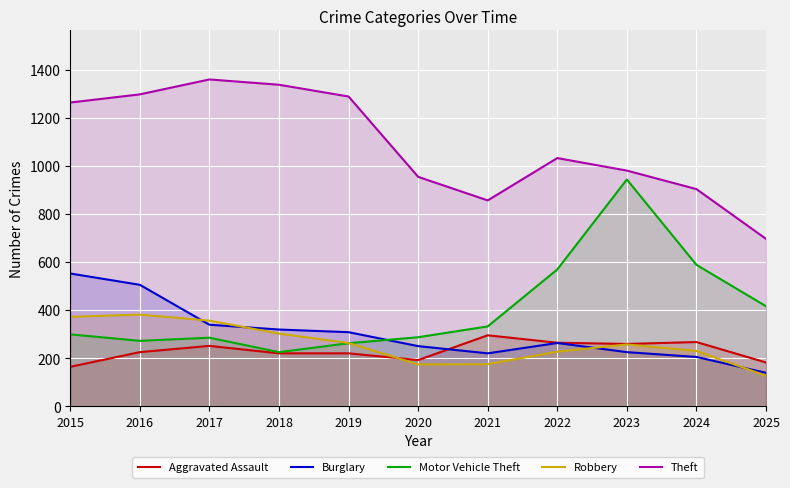

Reading right to left, transcribe all the data shown in this chart.

Aggravated Assault: 2025=182	2024=267	2023=259	2022=264	2021=295	2020=192	2019=220	2018=220	2017=251	2016=225	2015=164
Burglary: 2025=139	2024=205	2023=225	2022=263	2021=220	2020=250	2019=308	2018=319	2017=339	2016=505	2015=552
Motor Vehicle Theft: 2025=416	2024=588	2023=943	2022=569	2021=332	2020=287	2019=262	2018=225	2017=285	2016=272	2015=299
Robbery: 2025=127	2024=230	2023=257	2022=227	2021=175	2020=174	2019=263	2018=302	2017=356	2016=381	2015=372
Theft: 2025=696	2024=903	2023=980	2022=1032	2021=856	2020=954	2019=1288	2018=1337	2017=1359	2016=1297	2015=1263